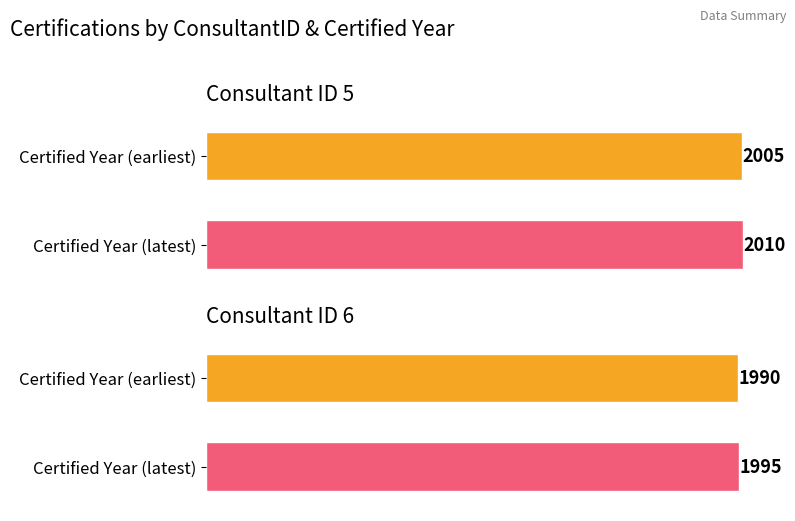

Reading left to right, extract all data points from this chart.

2005=5	2010=5	1990=6	1995=6